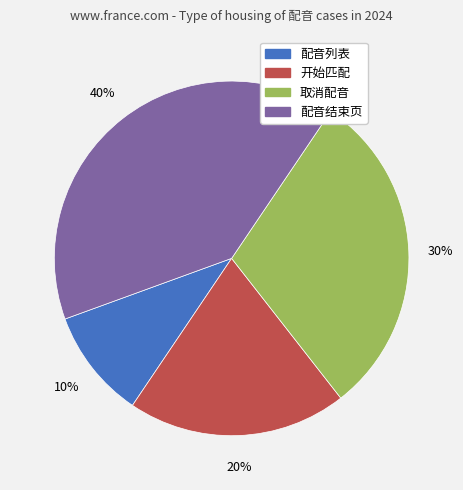

Rank the categories by value from lowest to highest.

配音列表, 开始匹配, 取消配音, 配音结束页